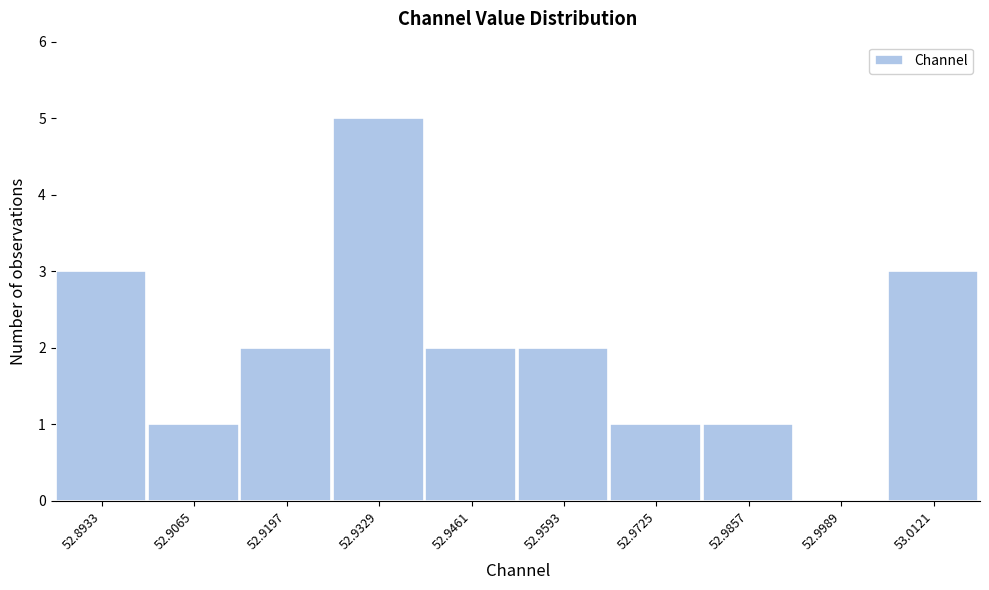

Reading left to right, list all the values displayed in this chart.

52.8933=3	52.9065=1	52.9197=2	52.9329=5	52.9461=2	52.9593=2	52.9725=1	52.9857=1	52.9989=0	53.0121=3